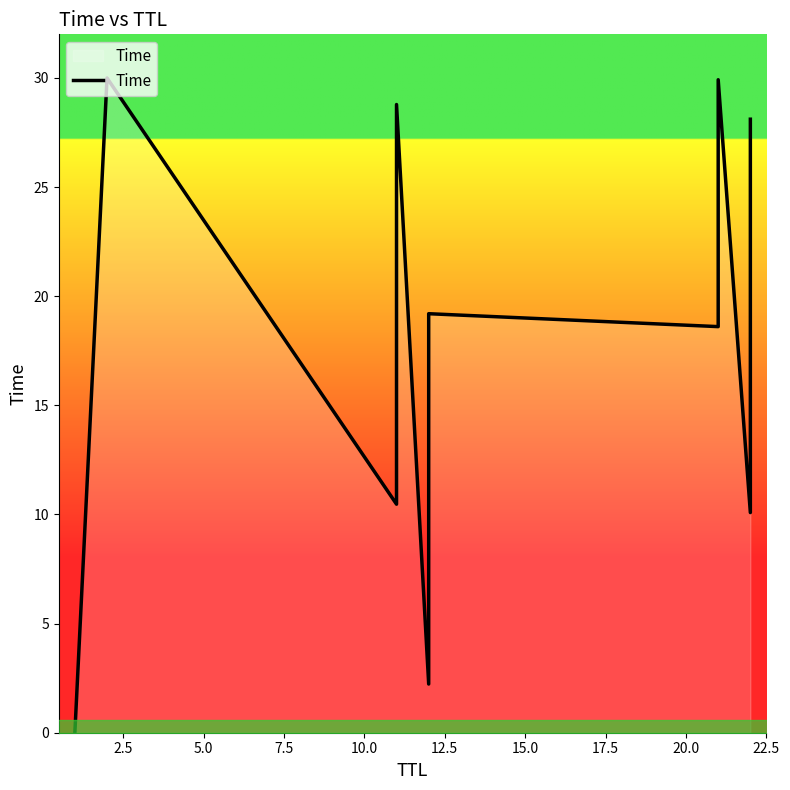

How many points are lower than both their immediate neighbors (excluding endpoints)?

4